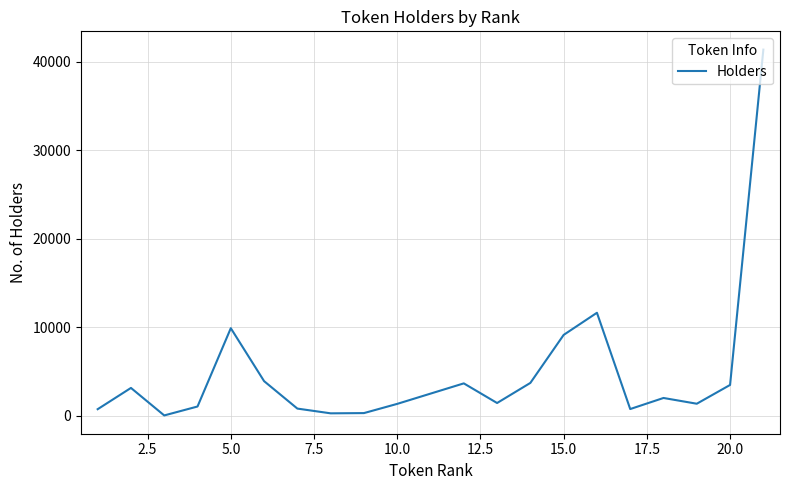

What is the difference between the maximum and minimum values?

41295